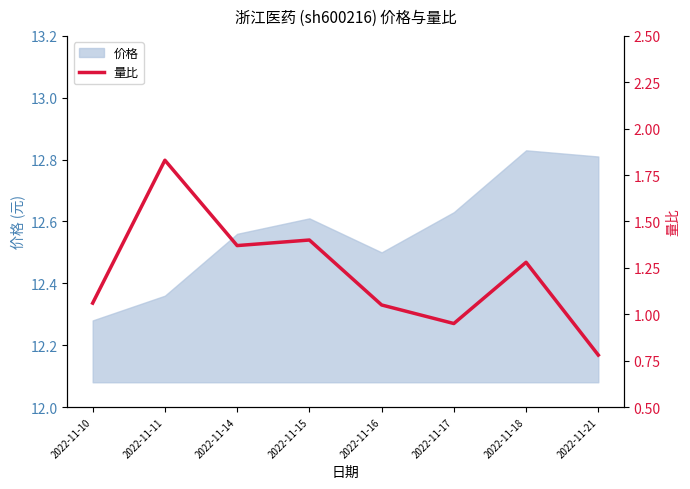

At which label is 价格 closest to 12?

2022-11-10